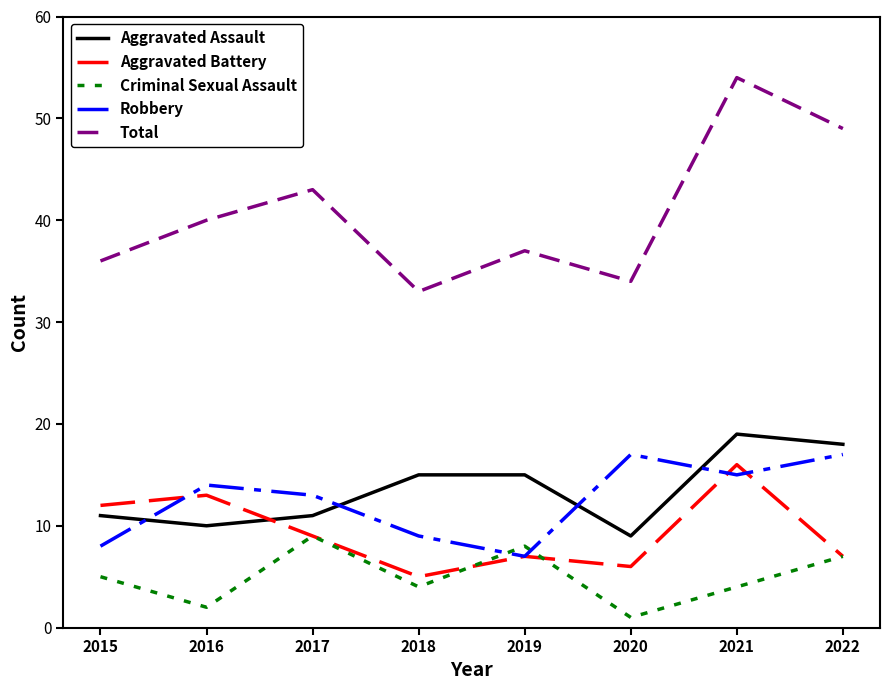

Which series has the widest spread of values?

Total